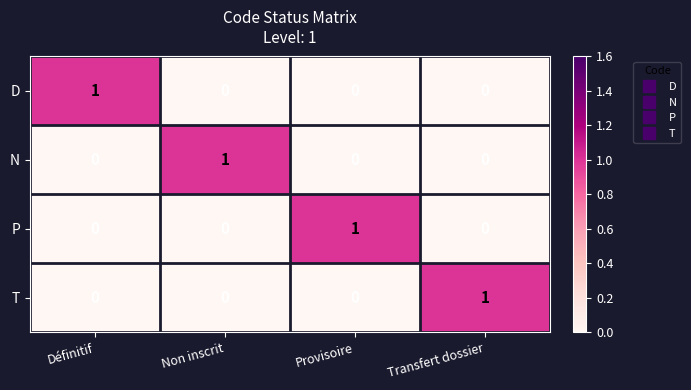

The D series shows 0 at Provisoire. True or false?

True